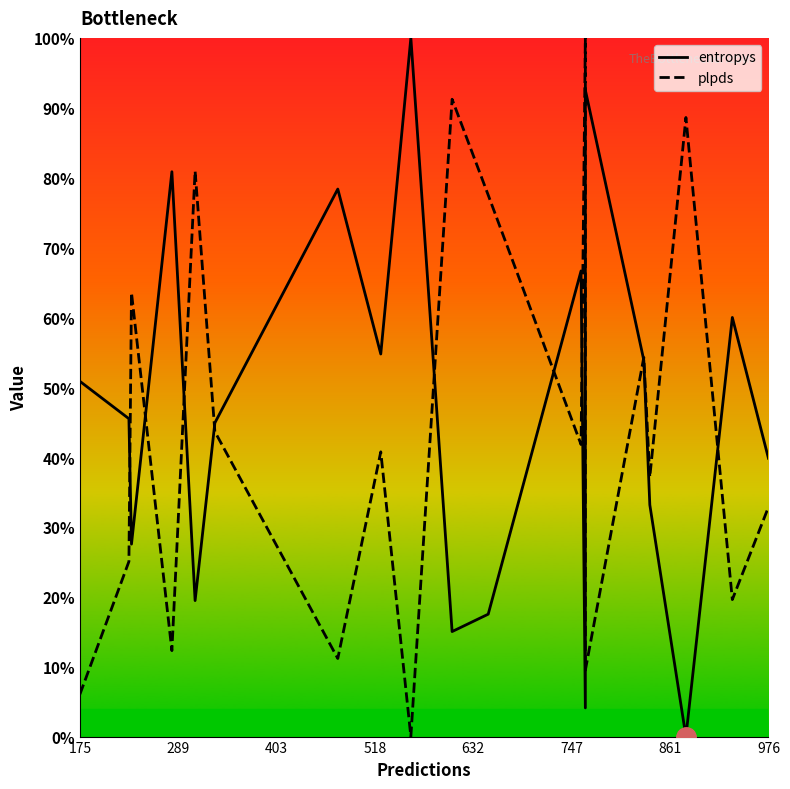

Reading left to right, extract all data points from this chart.

entropys: 0.5	0.5	0.3	0.8	0.2	0.4	0.8	0.5	1.0	0.2	0.2	0.7	0.0	0.9	0.5	0.3	0.0	0.6	0.4
plpds: 0.1	0.3	0.6	0.1	0.8	0.4	0.1	0.4	0.0	0.9	0.8	0.4	1.0	0.1	0.5	0.4	0.9	0.2	0.3